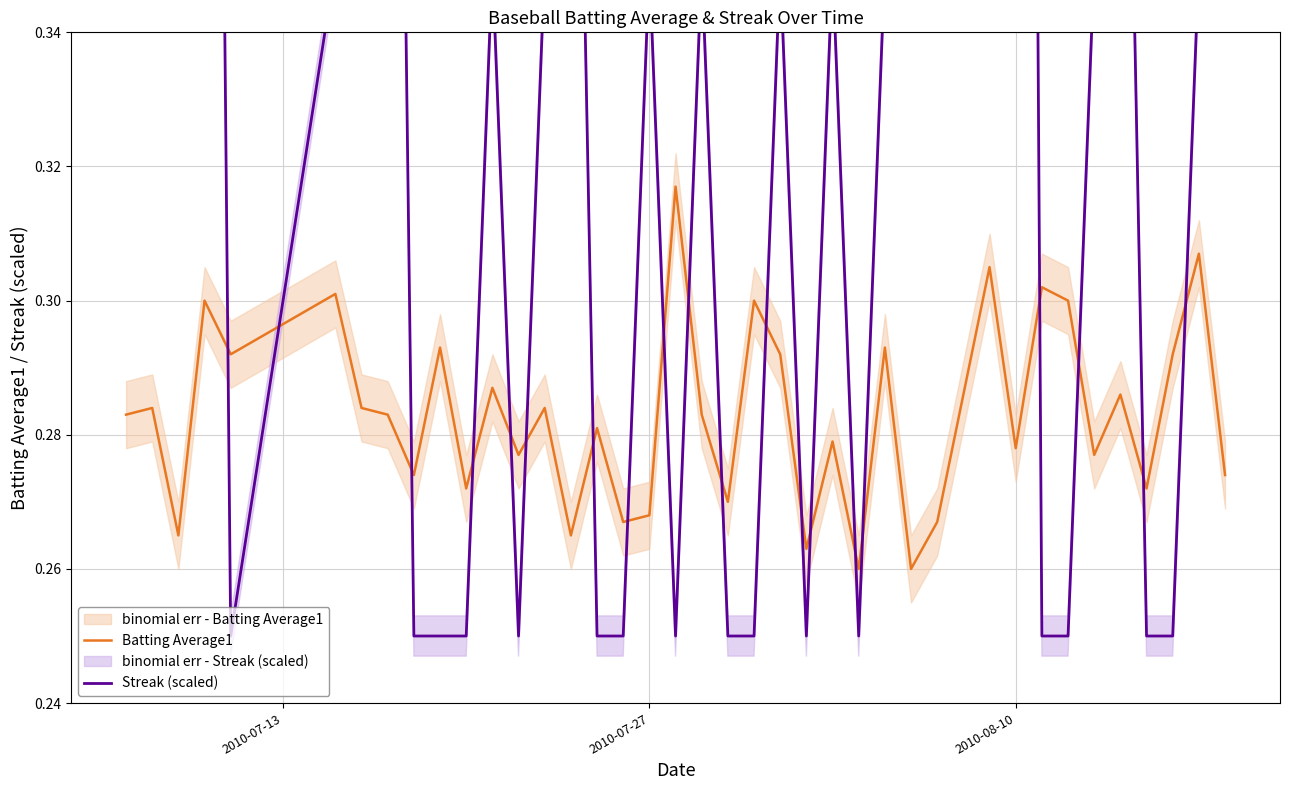

True or false: Batting Average1 has a value of 0.1 at 2010-07-27.

False